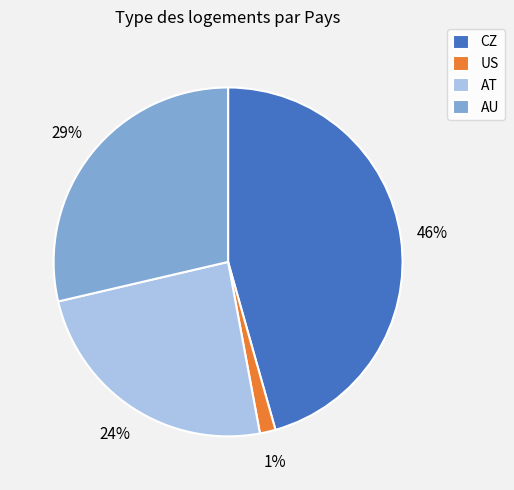

Which slice is the largest?

CZ